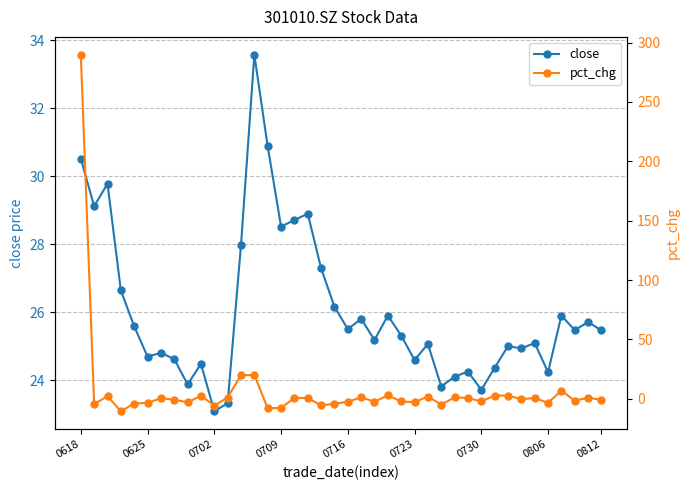

How many data points in pct_chg are above 0?

19